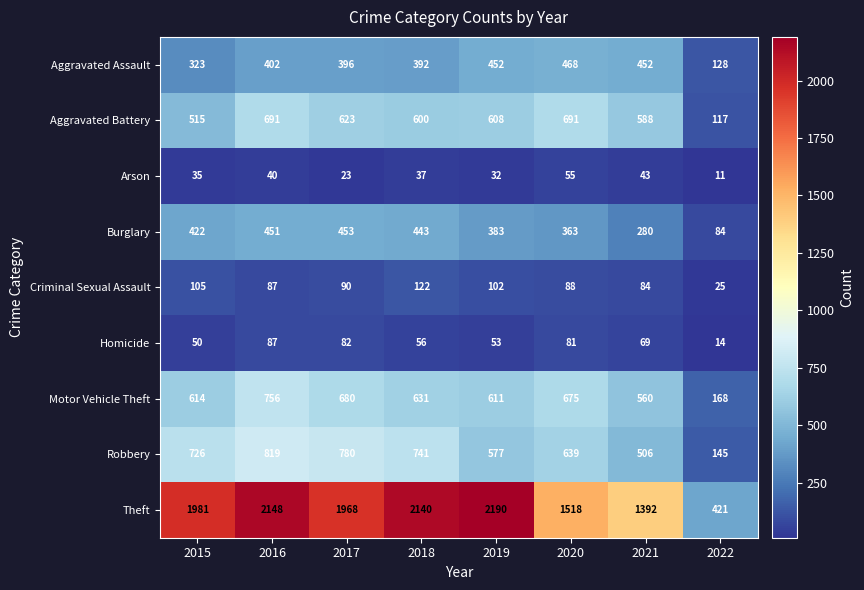

Which series changed the most between 2017 and 2018?

Theft